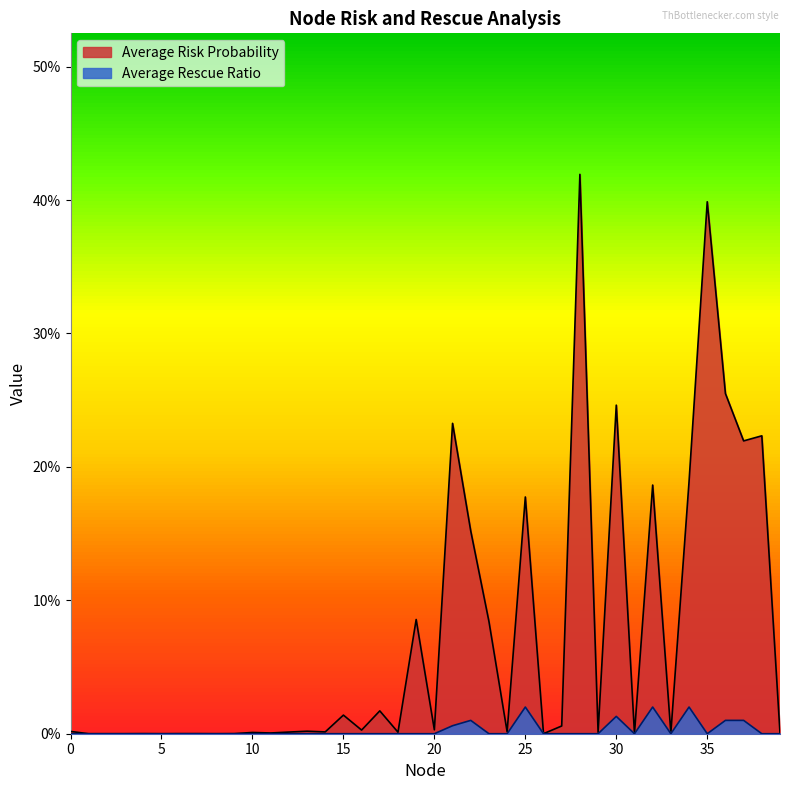

At 0, list the series in order from smallest to largest.

Average Rescue Ratio, Average Risk Probability